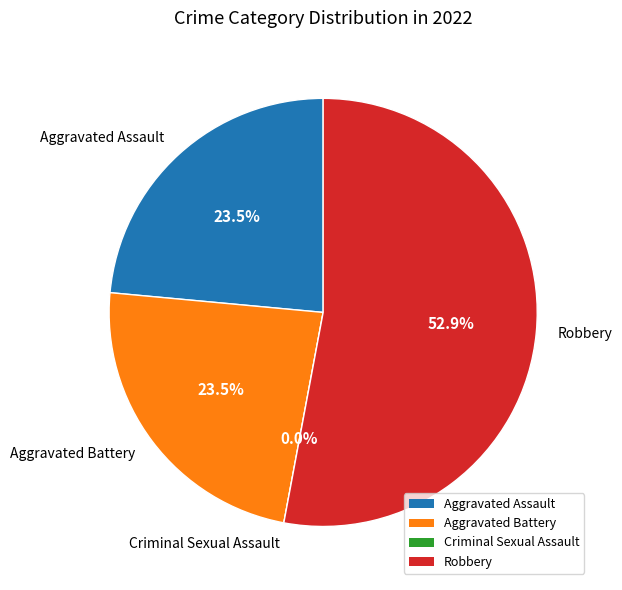

Is it true that Aggravated Assault is 24% of the pie?

True